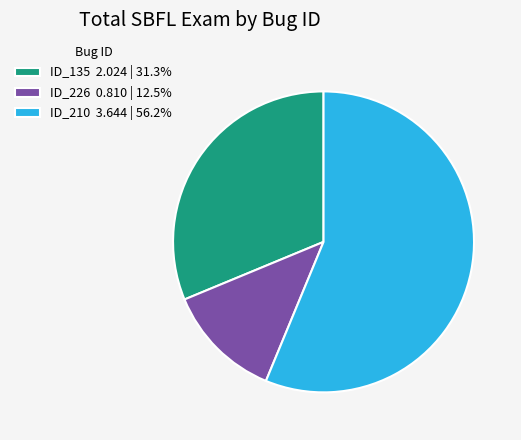

Do ID_226 and ID_135 together represent more than half of the pie?

No